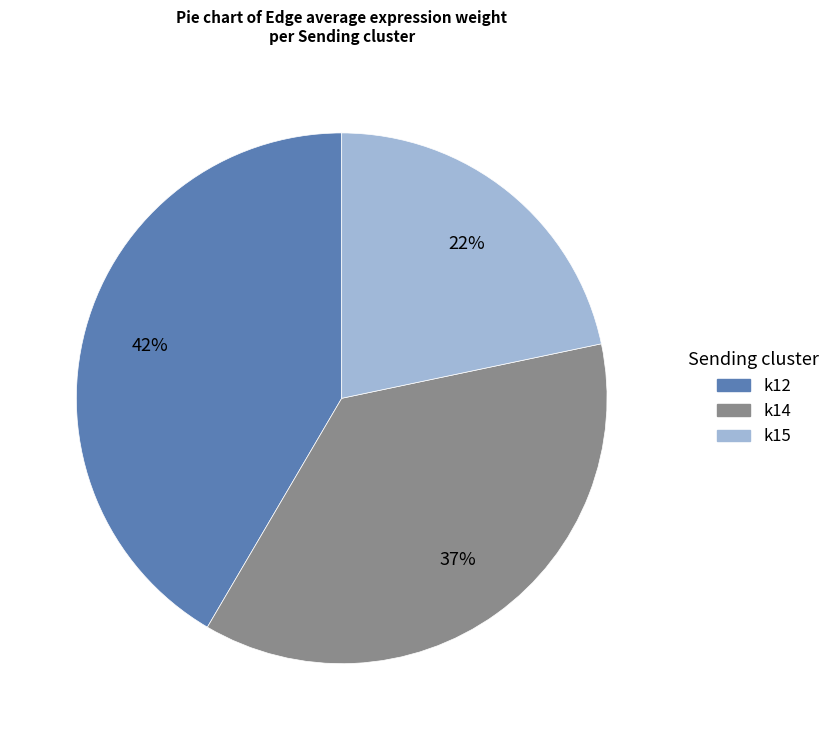

Approximately how many times larger is the value at k12 compared to k14?

1.1